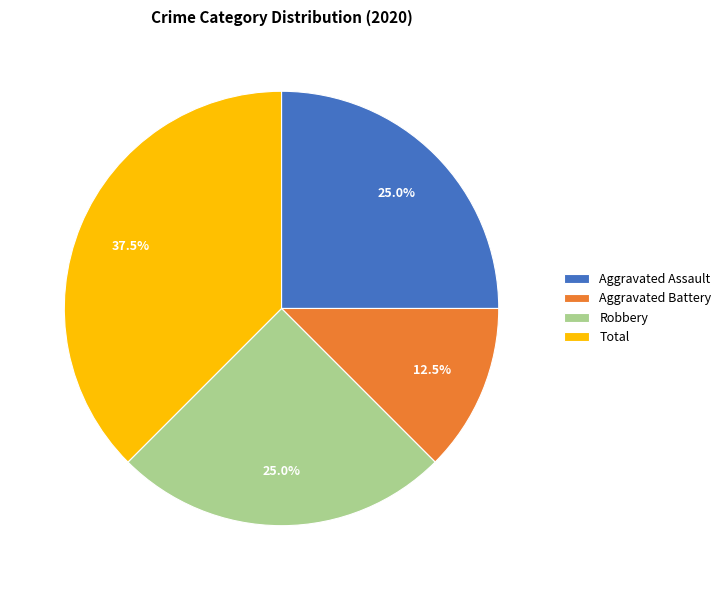

What is the smallest slice in the pie chart?

Aggravated Battery